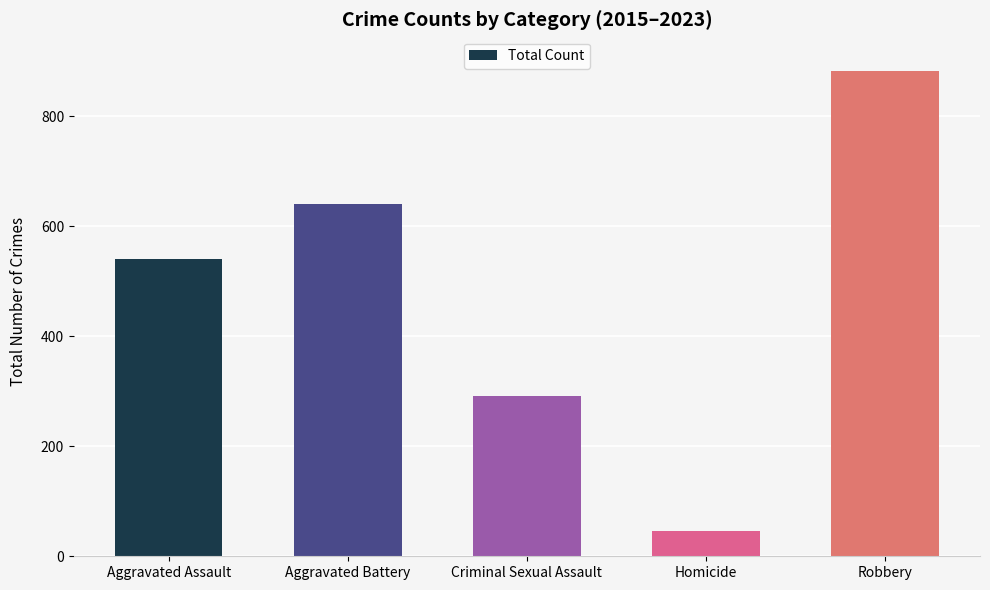

List the labels in order of value, largest first.

Robbery, Aggravated Battery, Aggravated Assault, Criminal Sexual Assault, Homicide